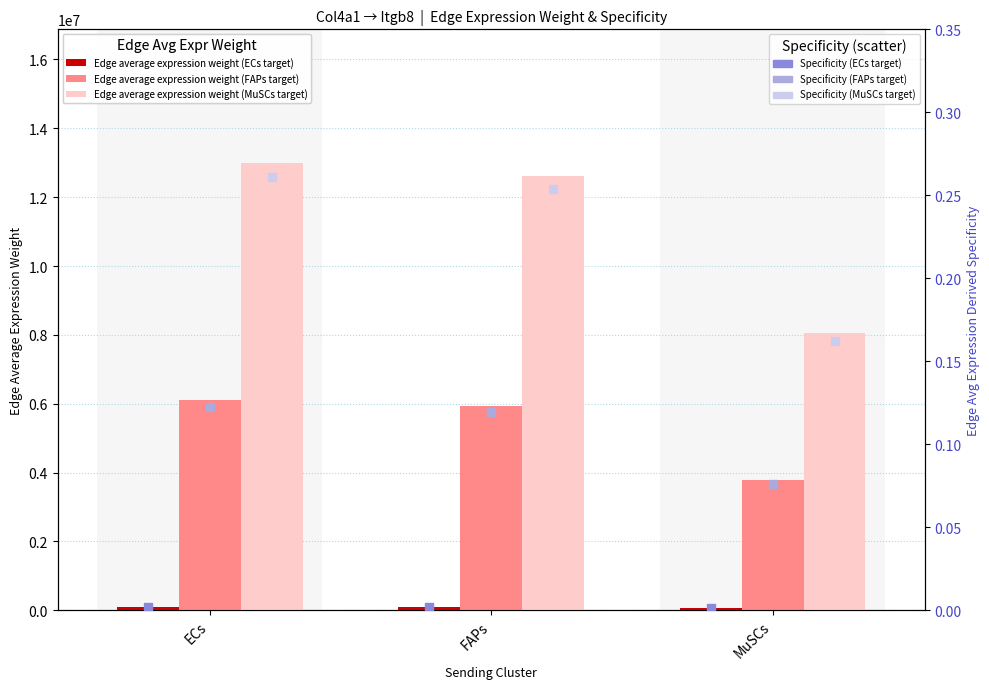

Which series reaches the maximum Y coordinate?

Edge average expression weight (MuSCs target)